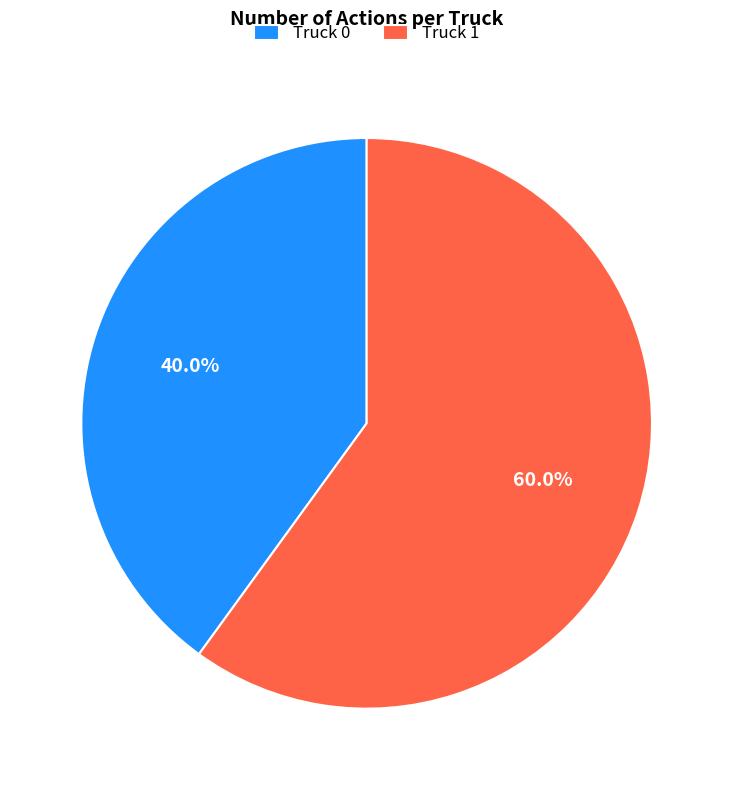

Rank the categories by value from lowest to highest.

Truck 0, Truck 1